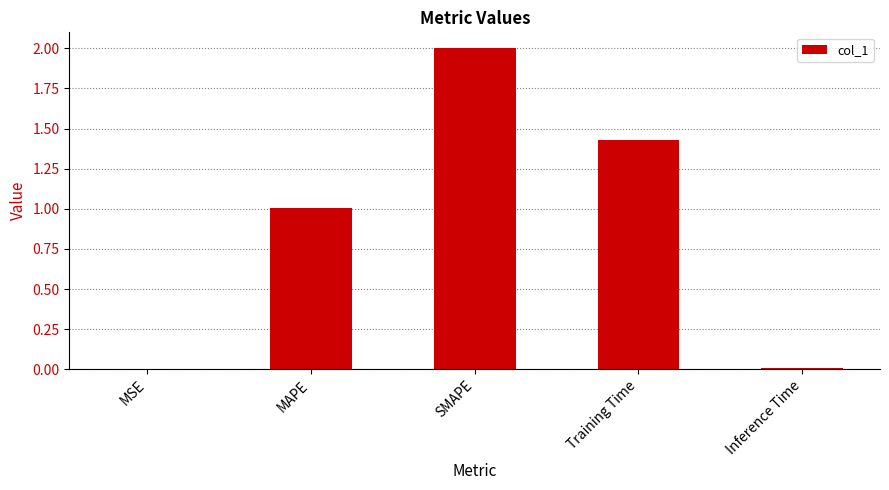

What is the sum of all values?

4.4